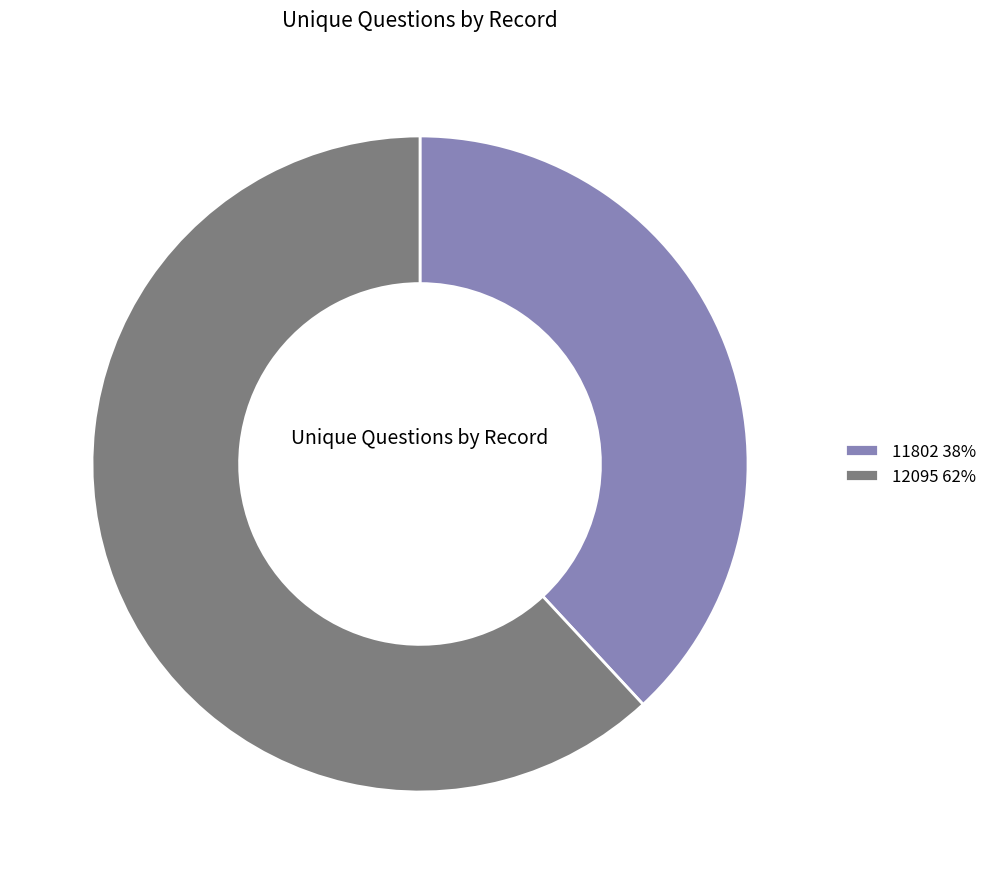

Is it true that 11802 38% is 38% of the pie?

True